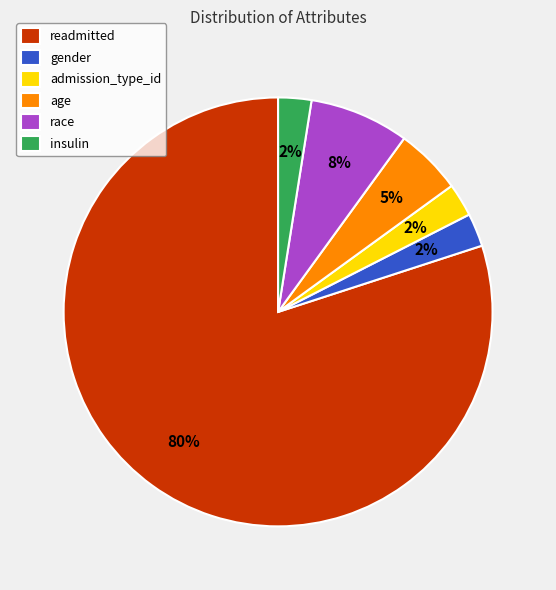

The race slice represents 8% of the pie. True or false?

True